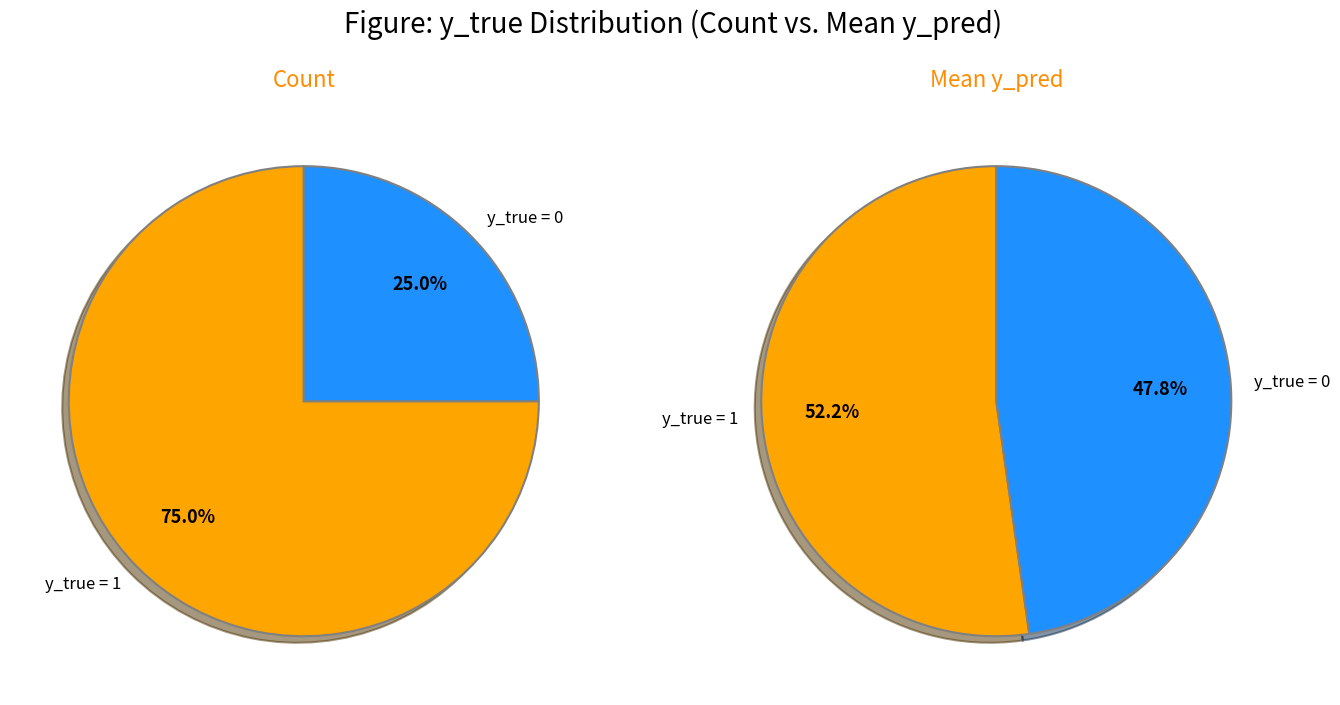

The y_true = 1 slice represents 75% of the pie. True or false?

True